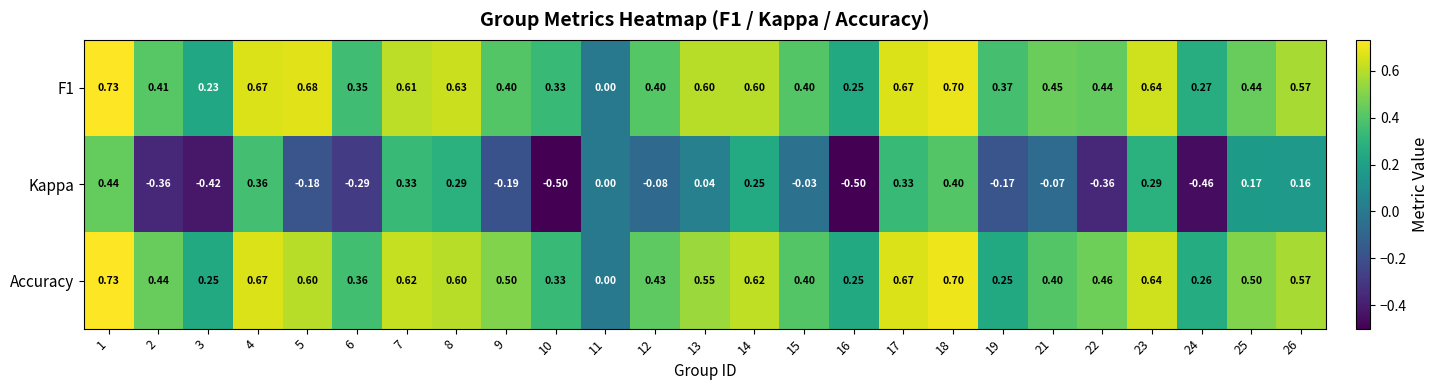

Which series has the widest spread of values?

Kappa